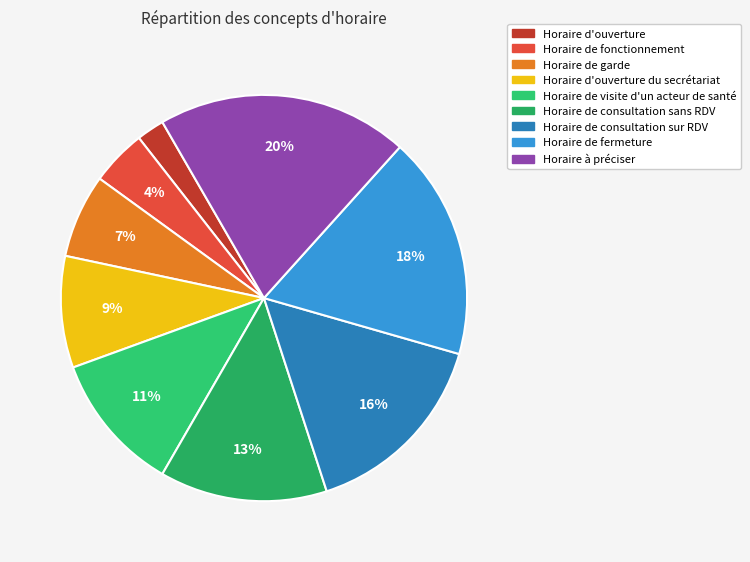

The Horaire de fonctionnement slice represents 14% of the pie. True or false?

False